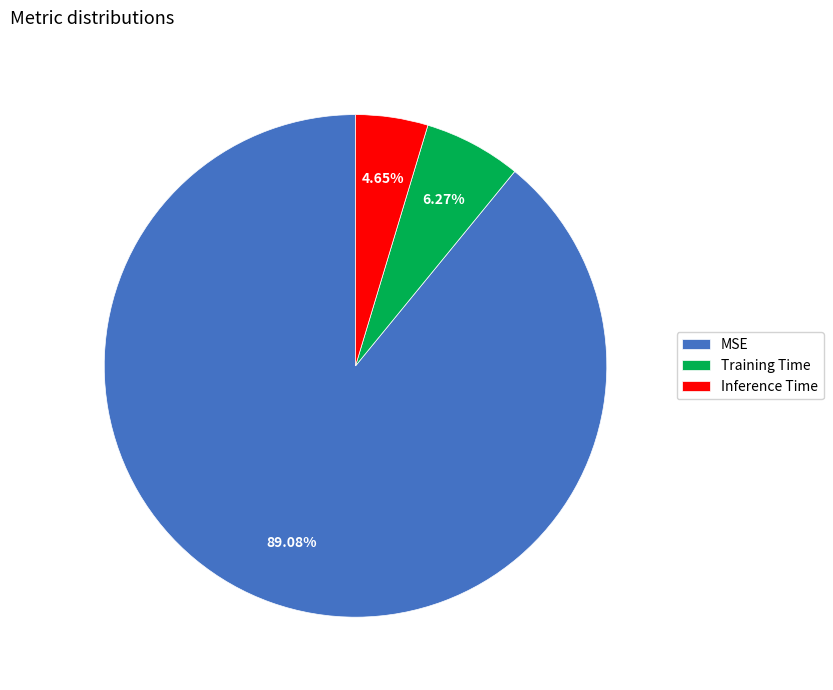

To the nearest percent, what portion does Training Time represent?

6%